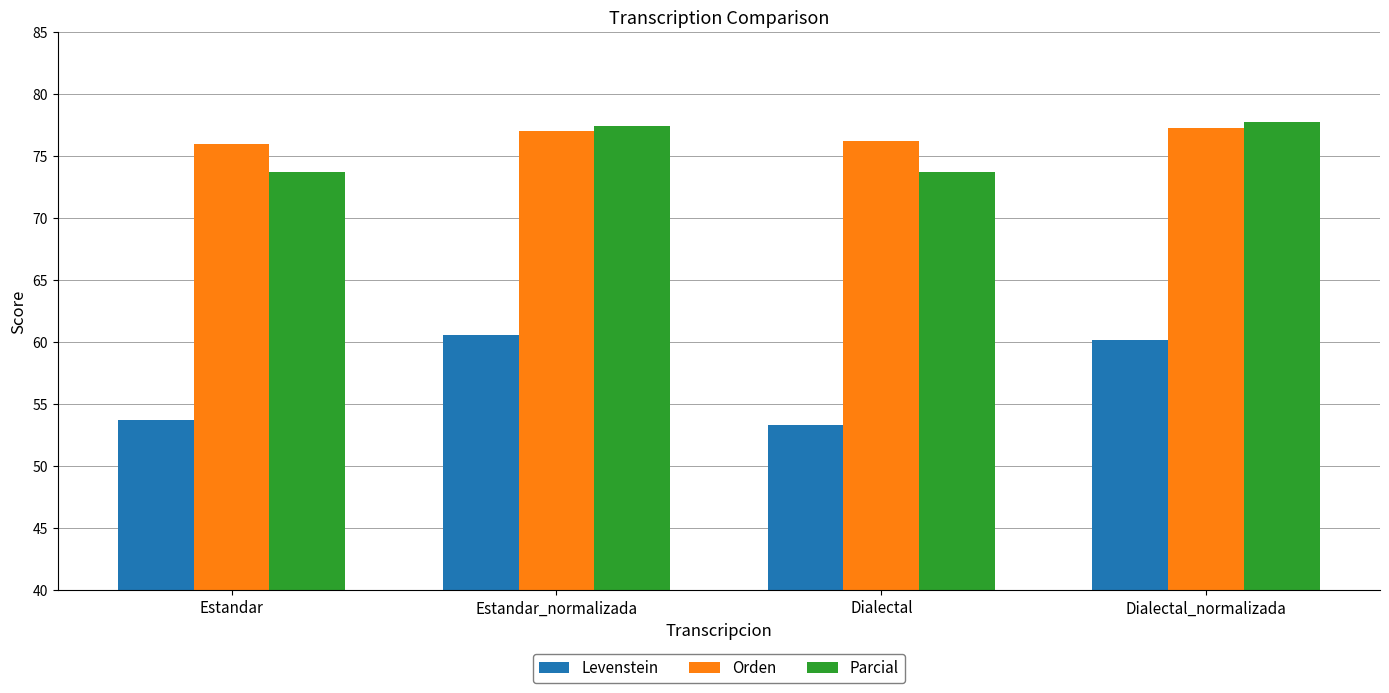

What position from the right is Estandar?

4